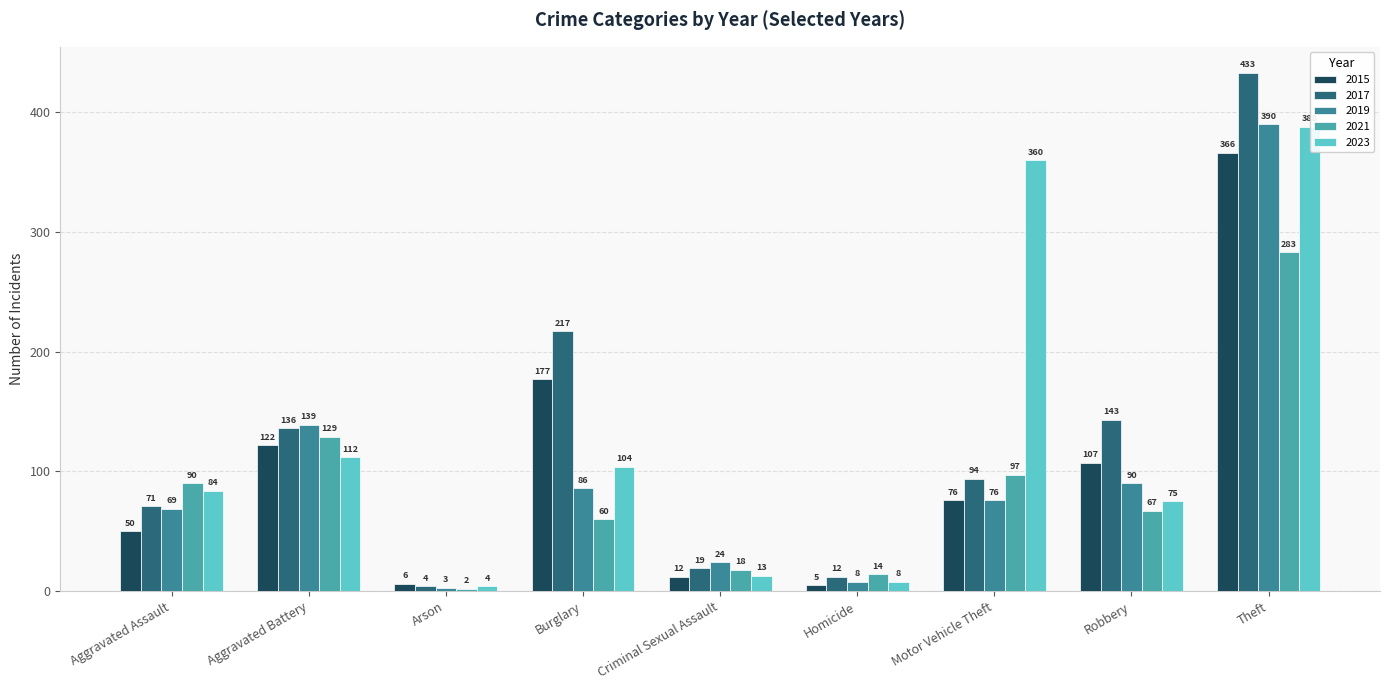

What is the minimum value shown in the chart?

2